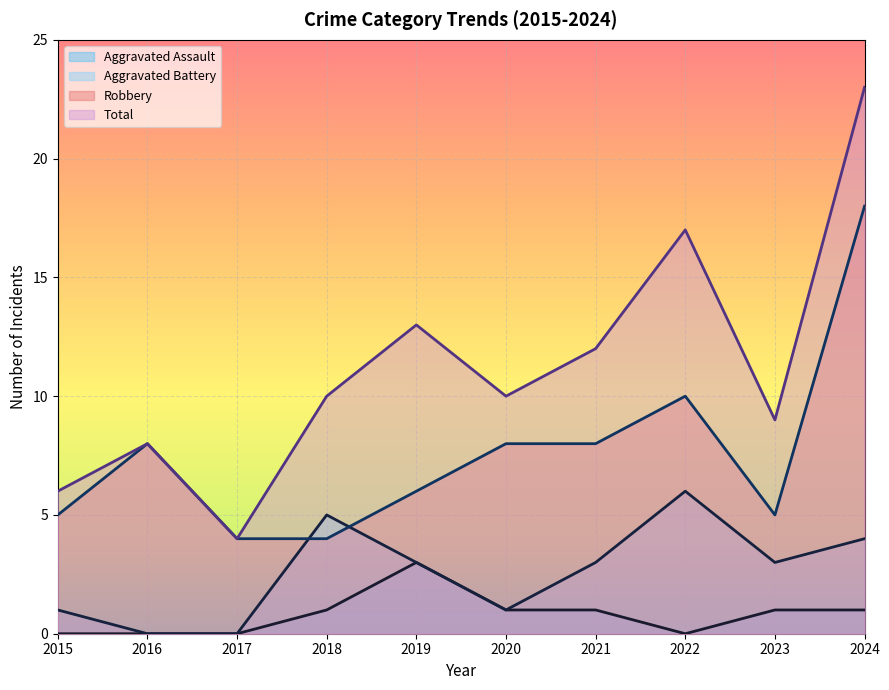

Does the chart display data point markers on the line(s)?

No